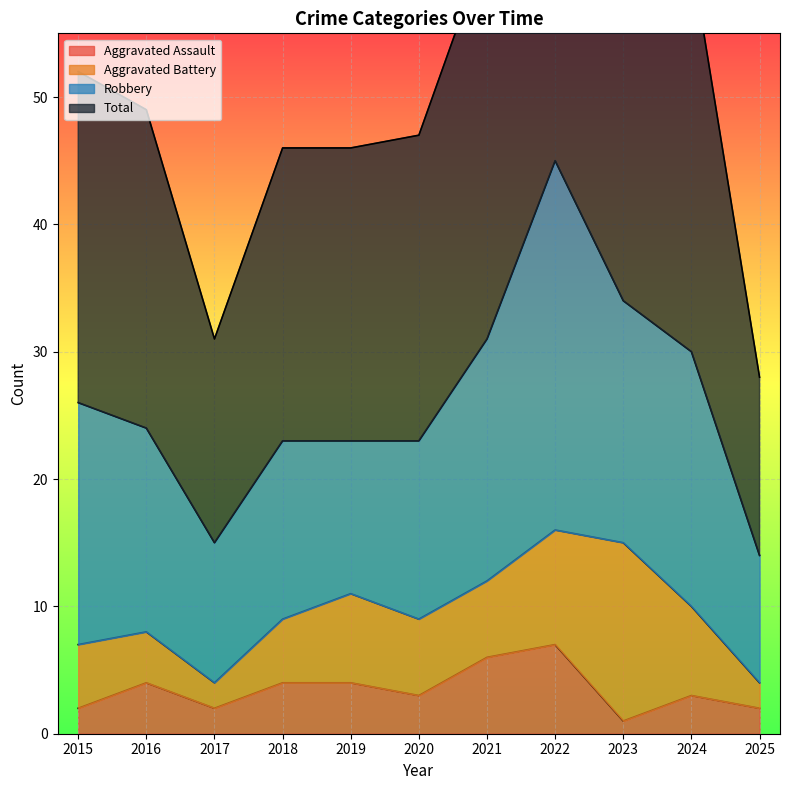

What is the spread (max minus min) of values at 2025?

26